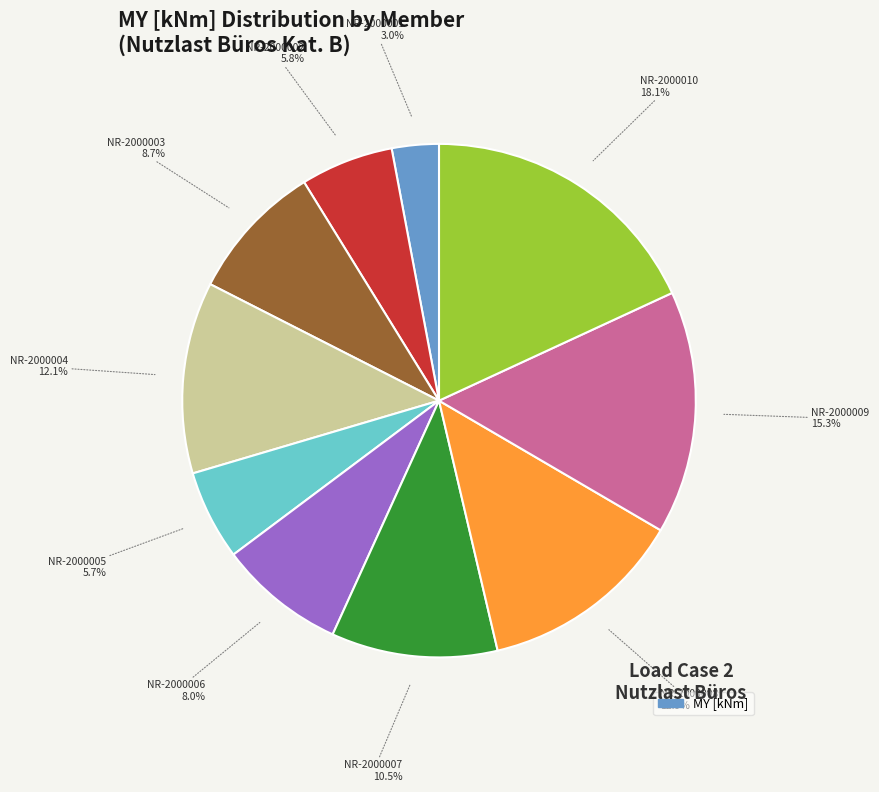

How many segments does this pie chart have?

10